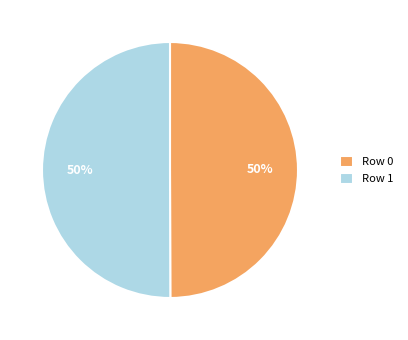

The Row 1 slice represents 50% of the pie. True or false?

True